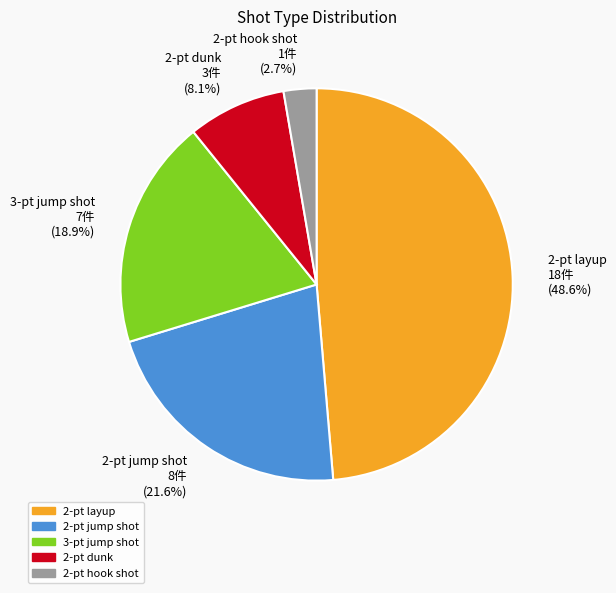

Does any single category account for the majority?

No